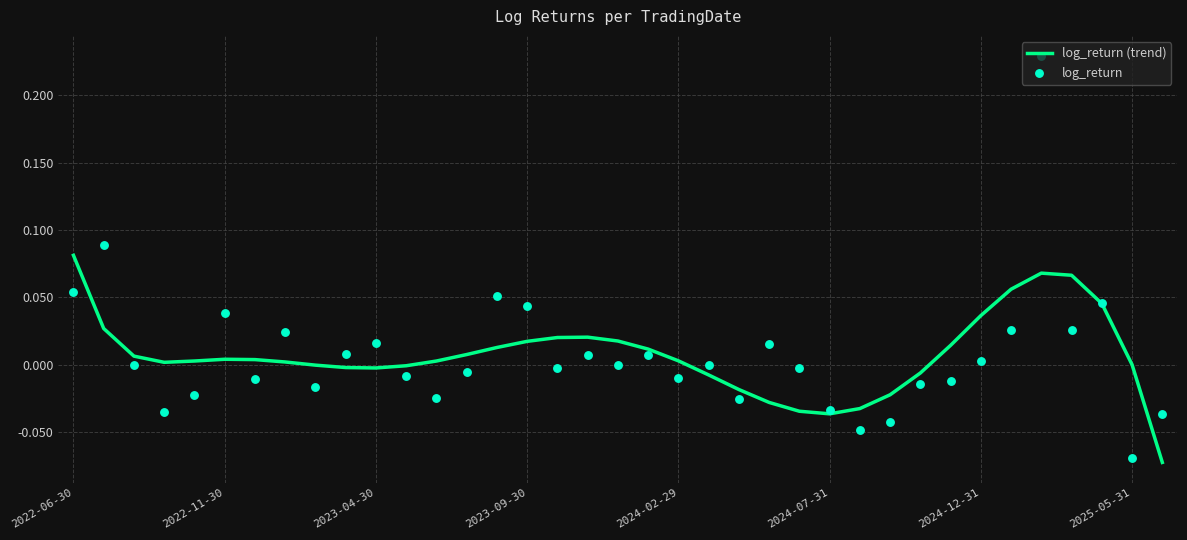

Which series has the widest spread of Y values?

log_return